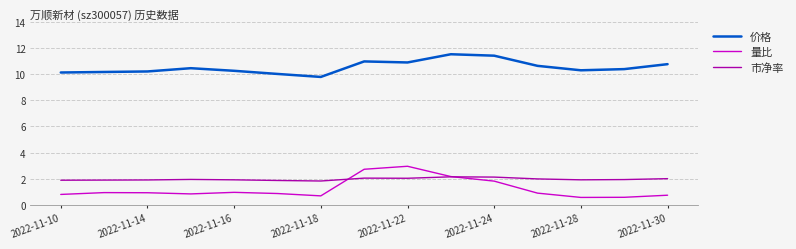

Which series has the largest total across all categories?

价格